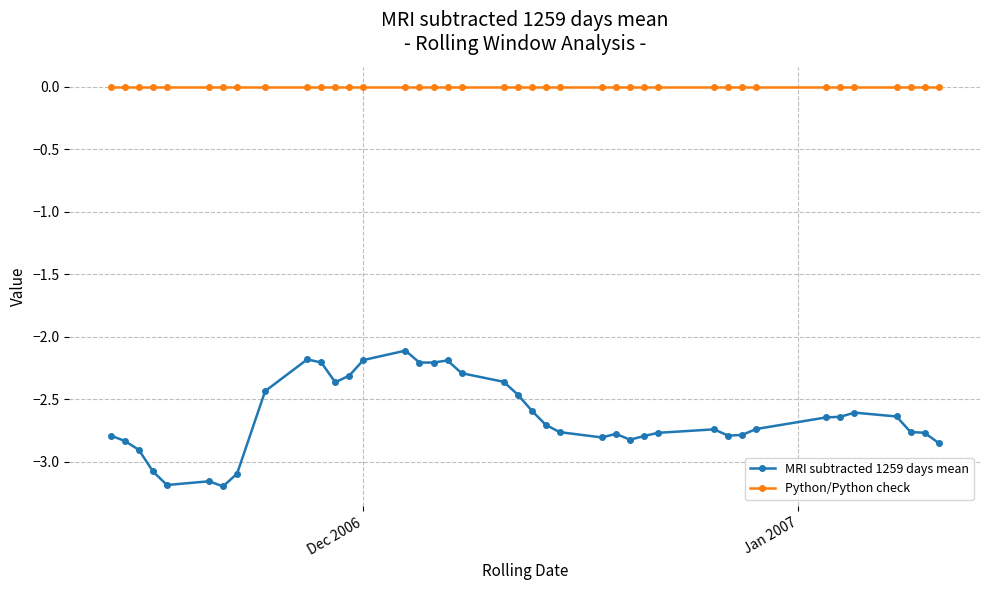

What is the value of the MRI subtracted 1259 days mean point at the 13th from the left?

-2.3